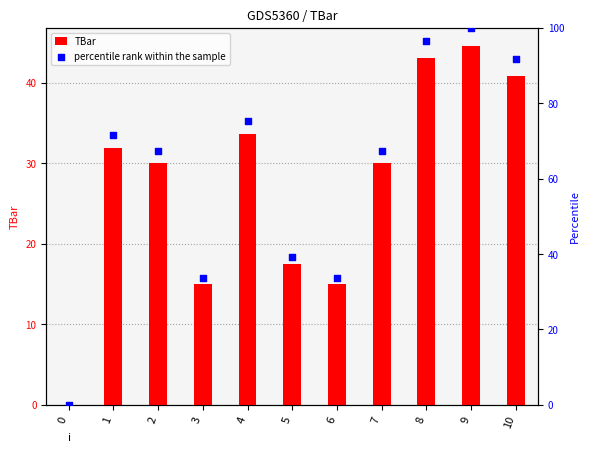

Is the value of TBar at 3 greater than the value of percentile rank within the sample at 7?

No